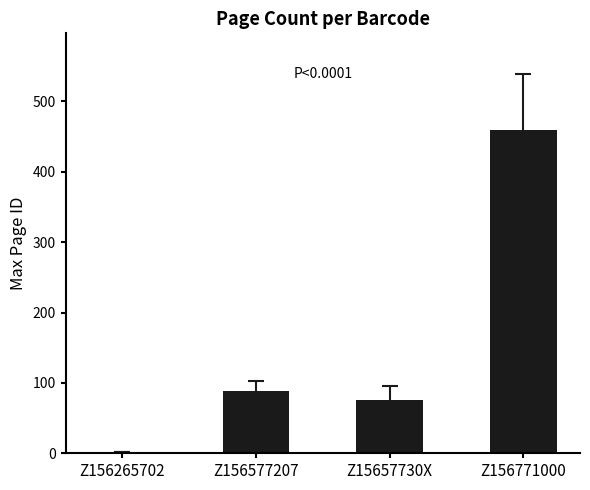

The chart shows a value of 75 at Z15657730X. True or false?

True